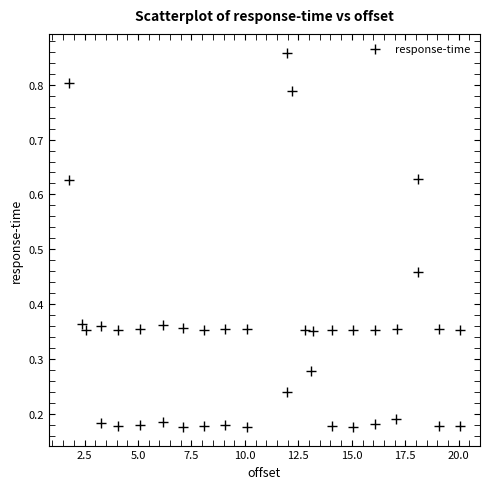

What is the range of X values (max minus min)?

18.3